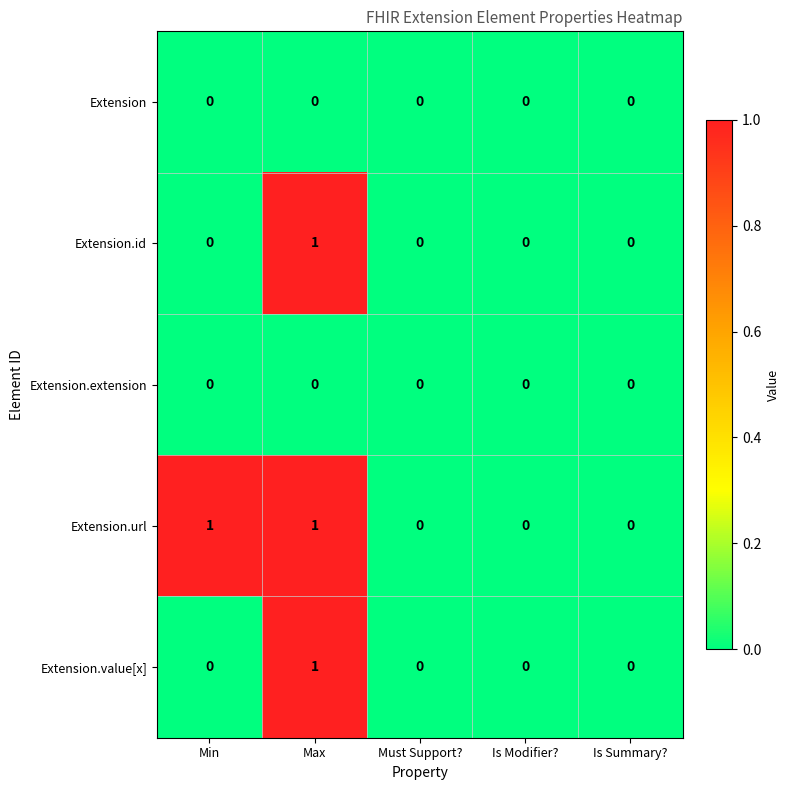

Between Min and Must Support?, which series saw the biggest shift?

Extension.url